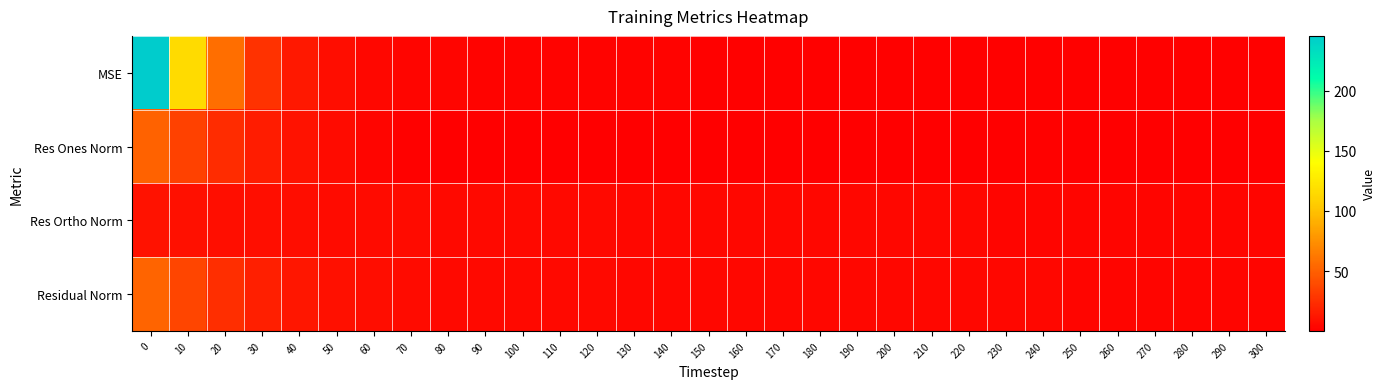

How many categories are shown in the chart?

31